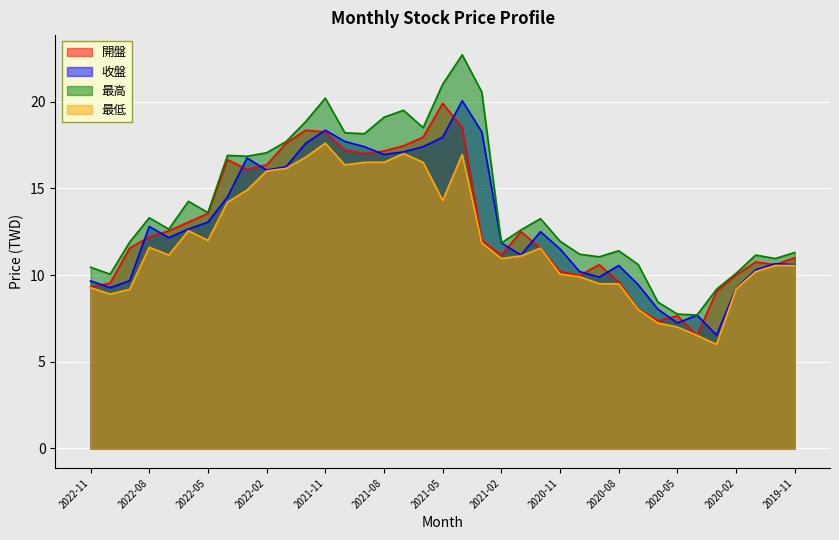

What are all the series names shown in the legend?

開盤, 收盤, 最高, 最低